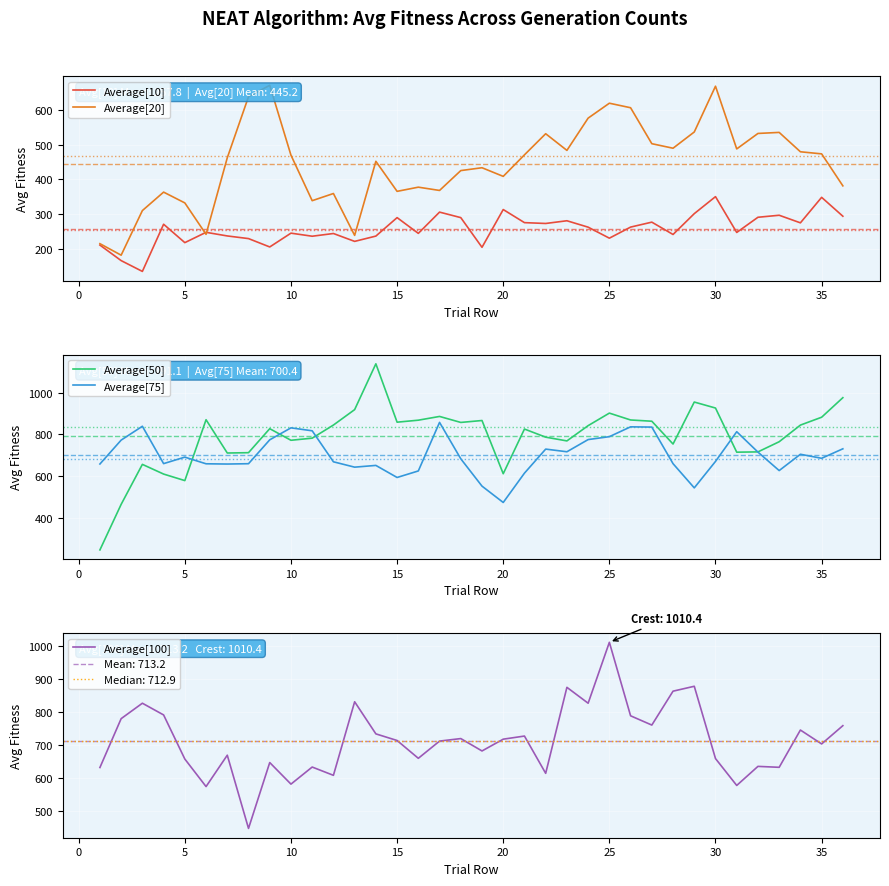

What value does the Average[50] series have at 10?

772.0